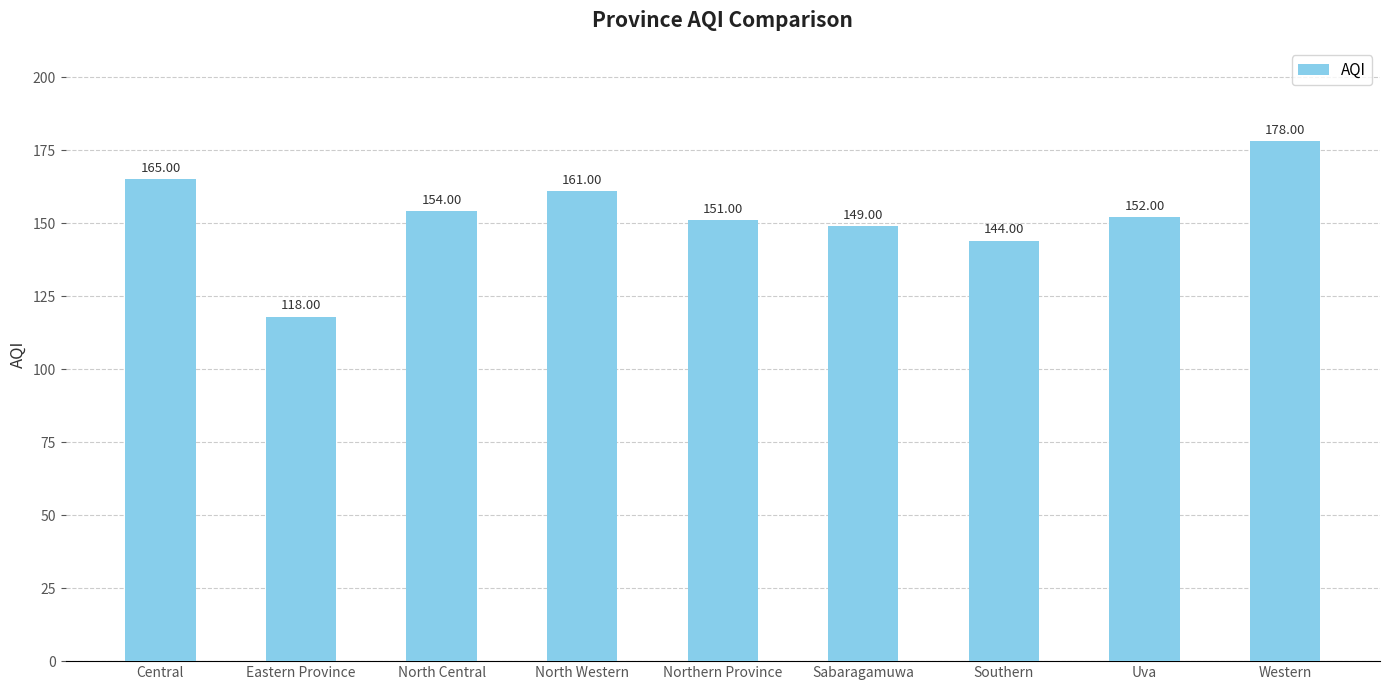

Which label corresponds to the largest value in the chart?

Western